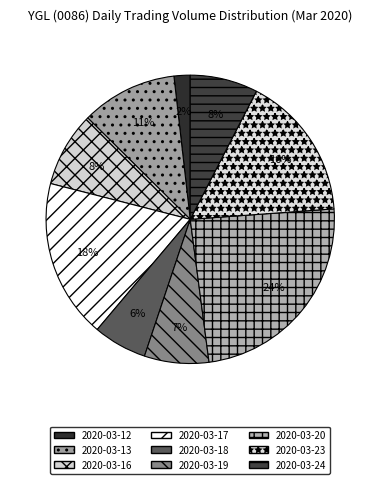

Combined, what portion of the pie is 2020-03-23 and 2020-03-24?

23.8%